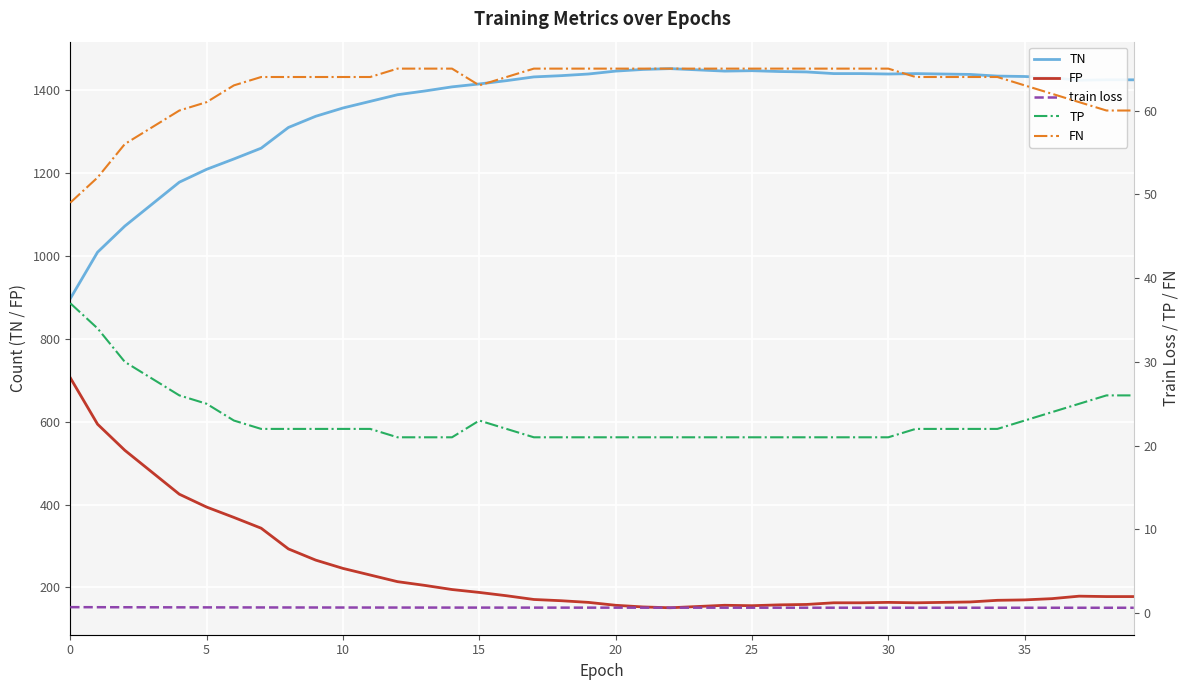

What is the sum of all TN values?

54486